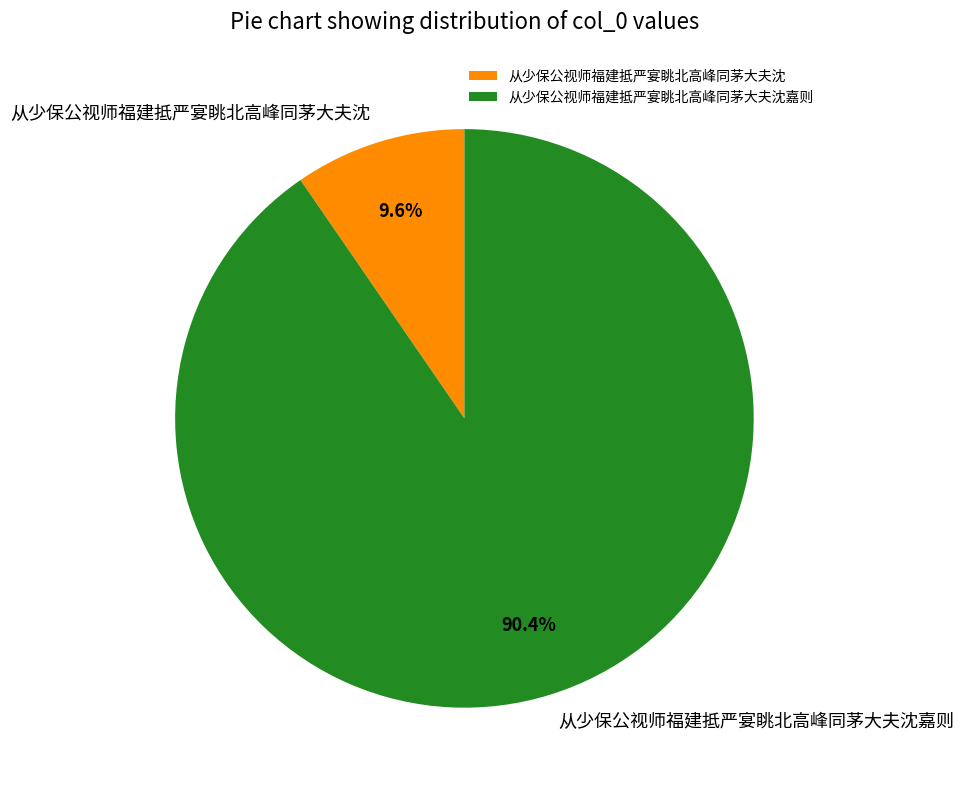

Count the number of slices in the pie.

2